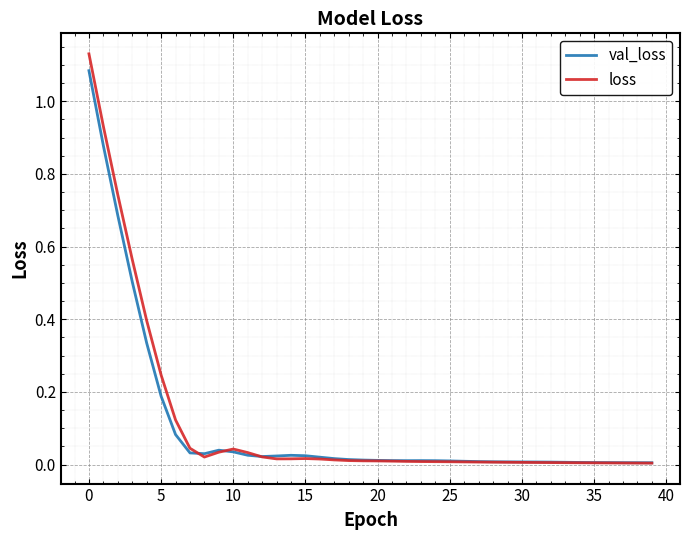

Which series has the largest range (max minus min)?

loss